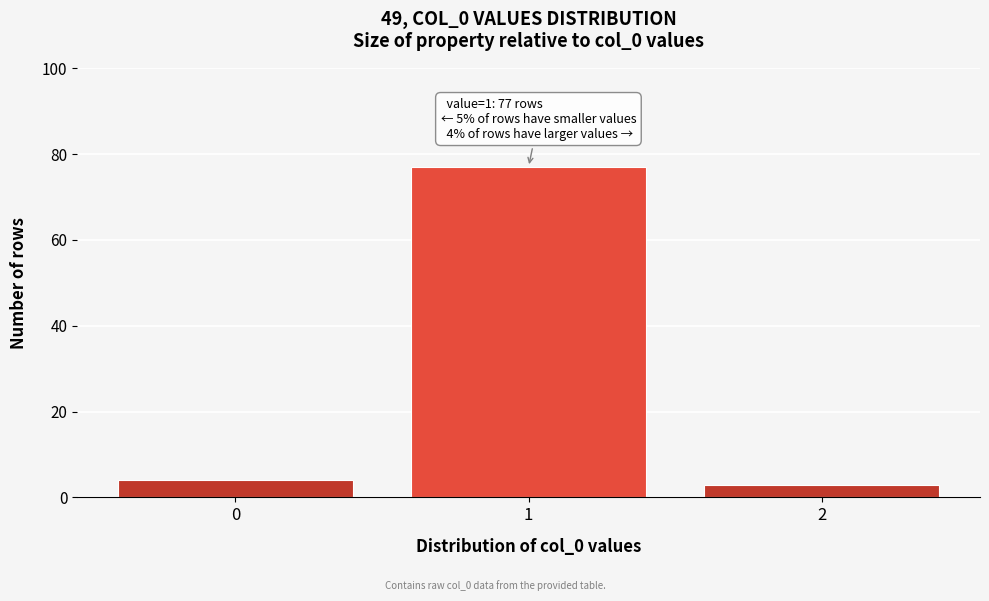

Over which range of the x-axis is the bar tallest?

0.5 to 1.5